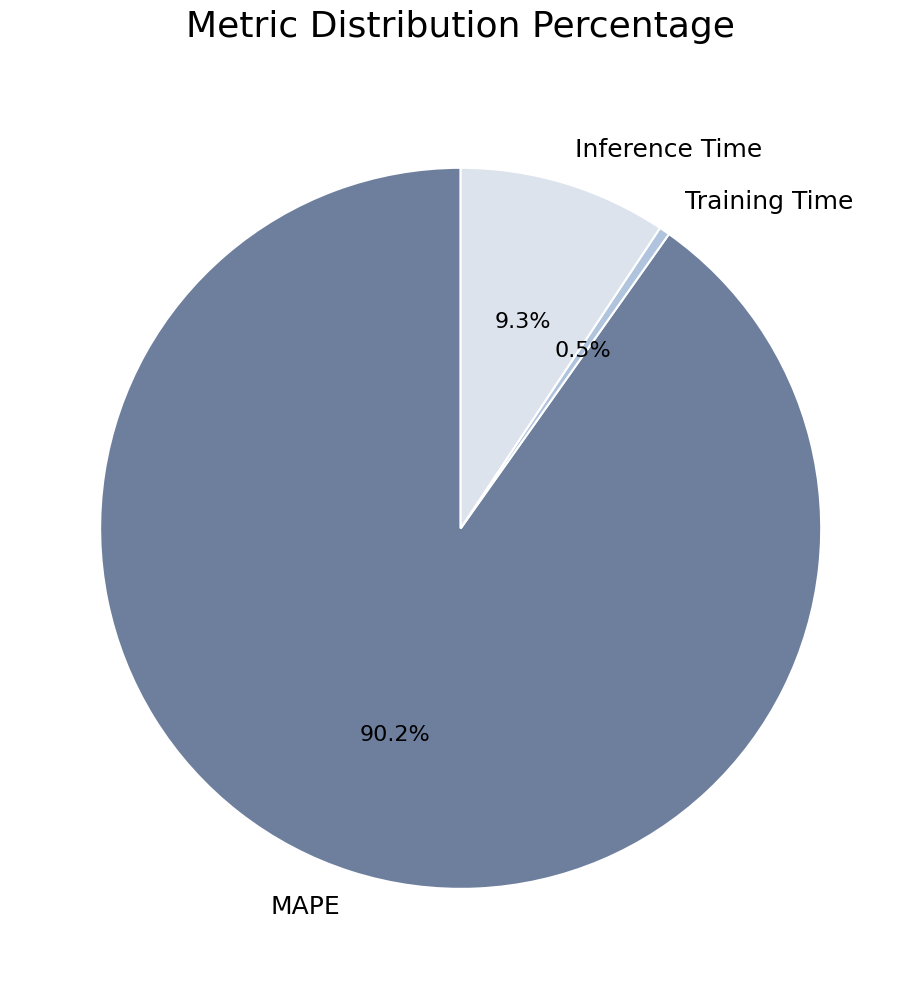

Does Inference Time account for over 50% of the chart?

No